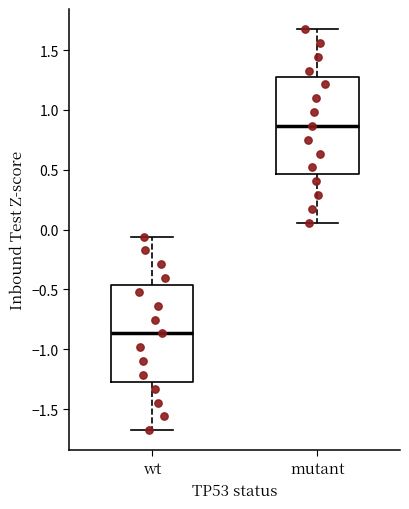

Reading left to right, transcribe this box plot: for each box, give where its median line is, the range the box spans, and where its two whiskers end, as read against the y-axis. The values are not printed on the chart, so give them approximately, as read against the axis.

wt: median -0.85, box -1.25 to -0.45, whiskers -1.70 to -0.05
mutant: median 0.85, box 0.45 to 1.25, whiskers 0.05 to 1.70